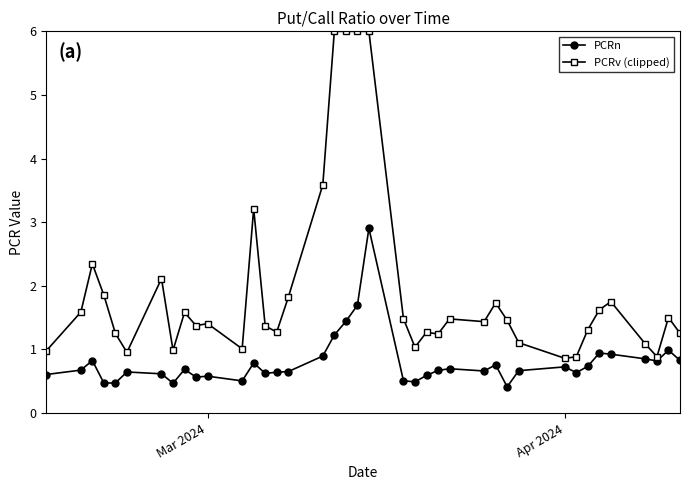

What is the value of the PCRv (clipped) point at the 12th from the left?

1.0